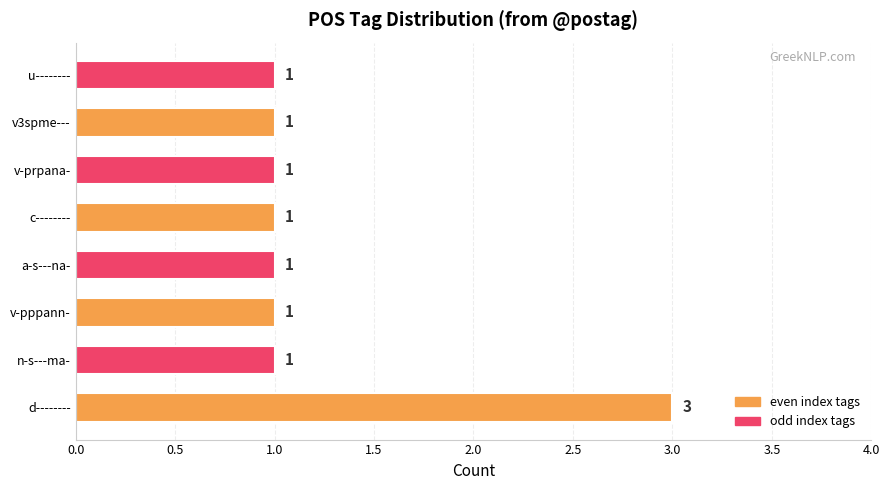

What is the sum of the values at d-------- and v-pppann-?

4